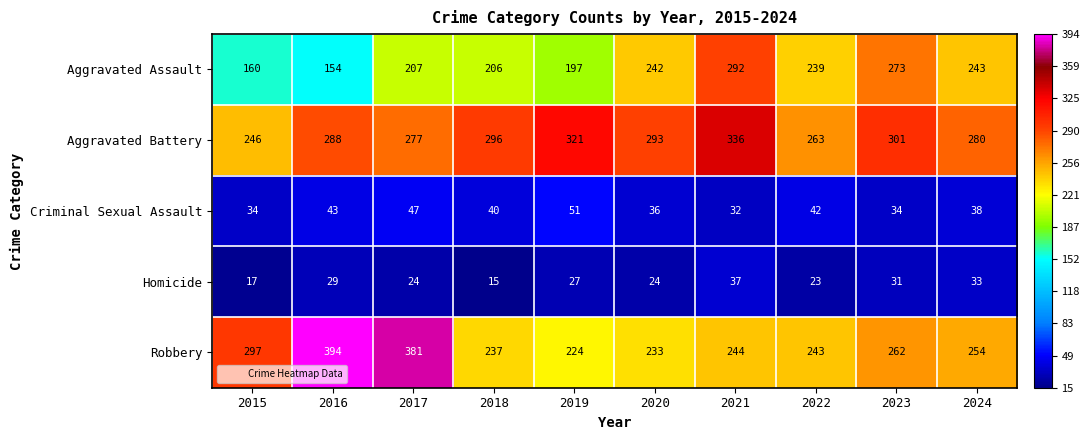

At which label is Criminal Sexual Assault closest to 41?

2018